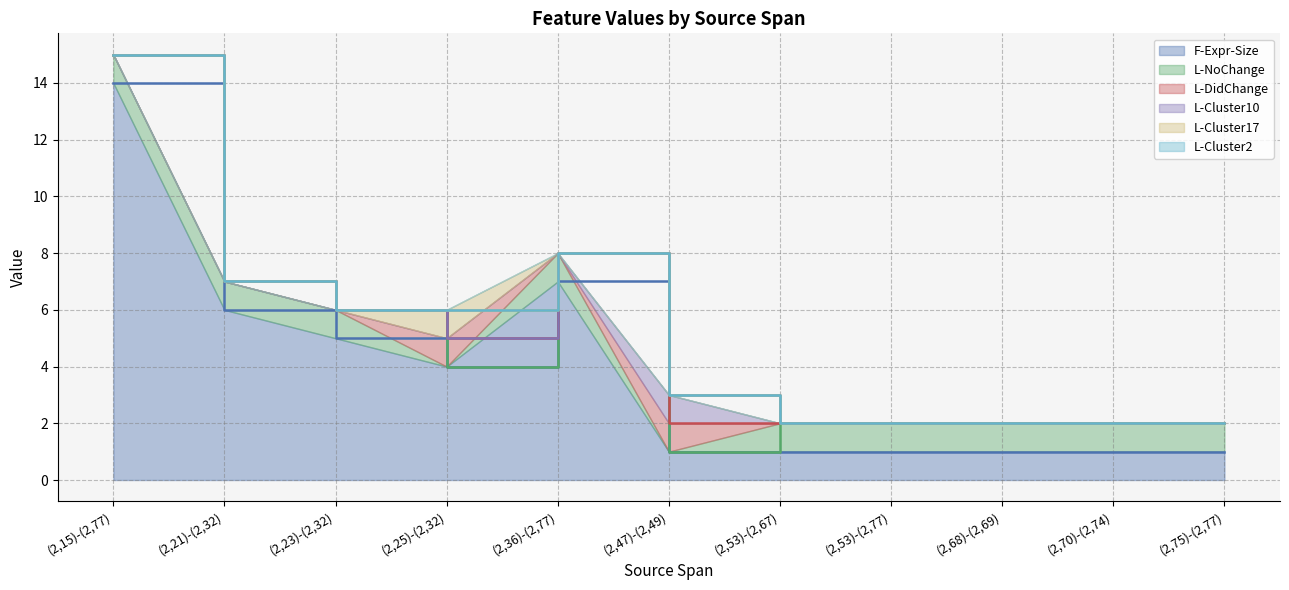

Which series has the largest total across all categories?

F-Expr-Size